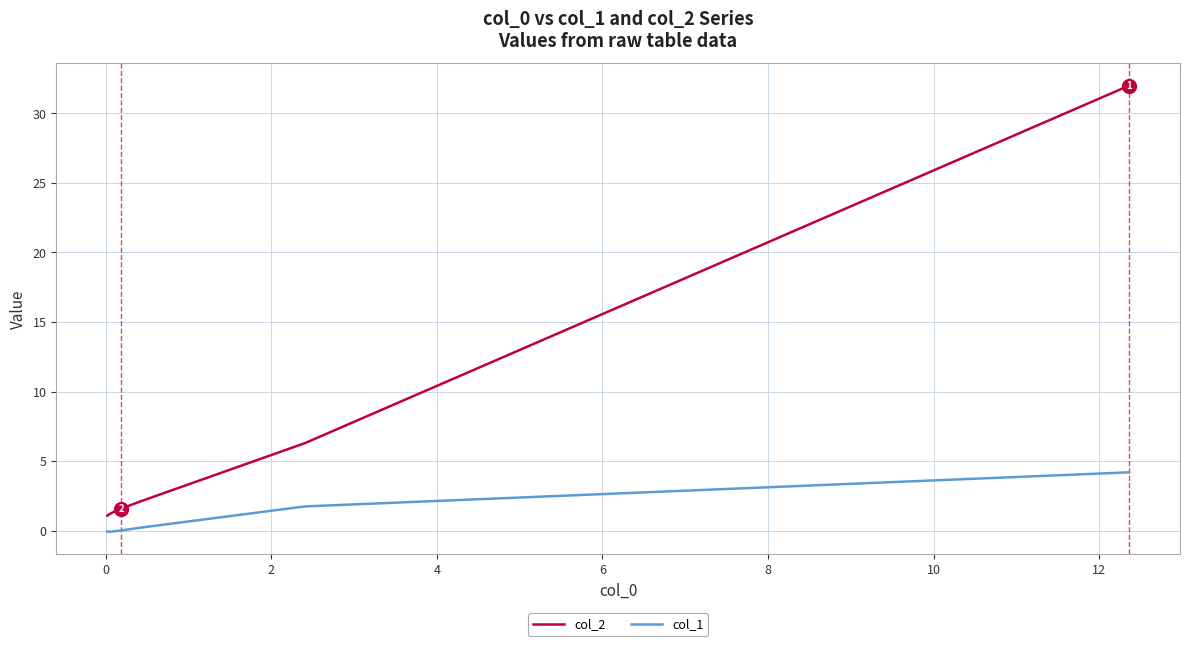

List the series in order of their overall mean, highest first.

col_2, col_1